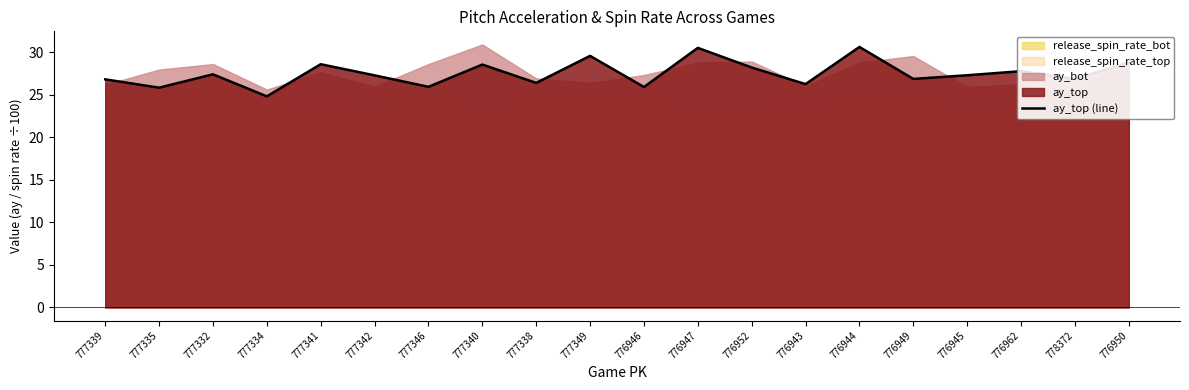

Count the number of values greater than 27.

11